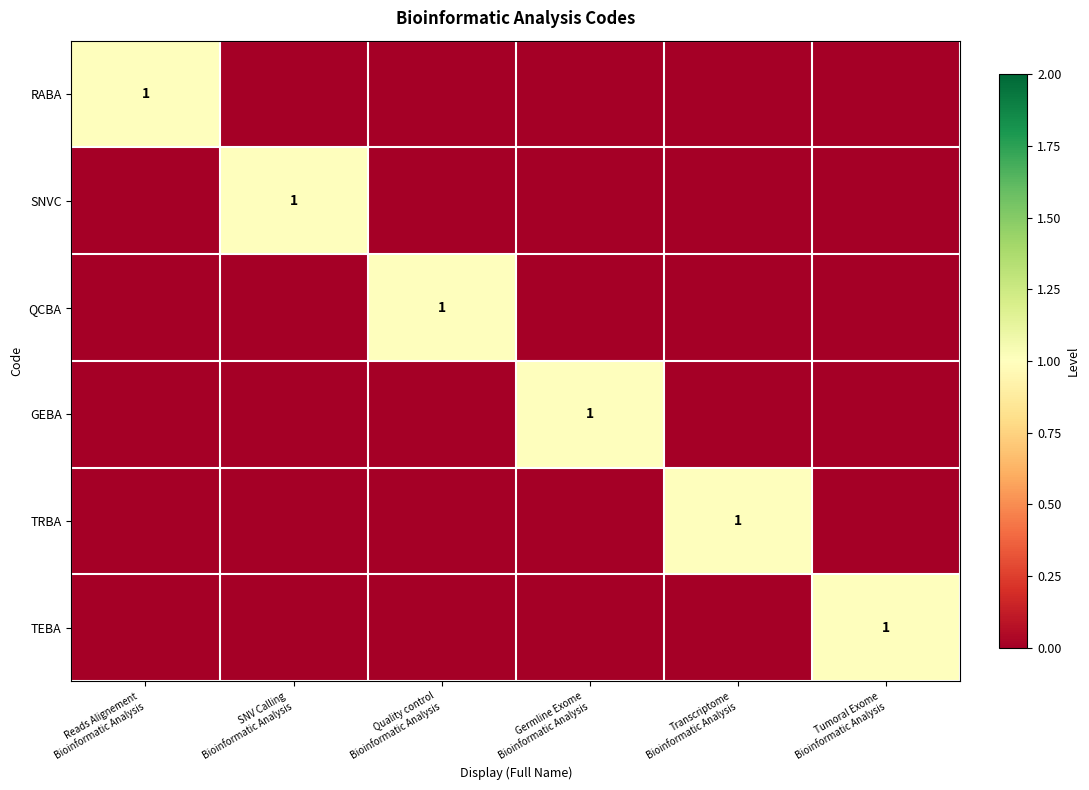

Rank the categories by RABA value from highest to lowest.

Reads Alignement Bioinformatic Analysis, SNV Calling Bioinformatic Analysis, Quality control Bioinformatic Analysis, Germline Exome Bioinformatic Analysis, Transcriptome Bioinformatic Analysis, Tumoral Exome Bioinformatic Analysis